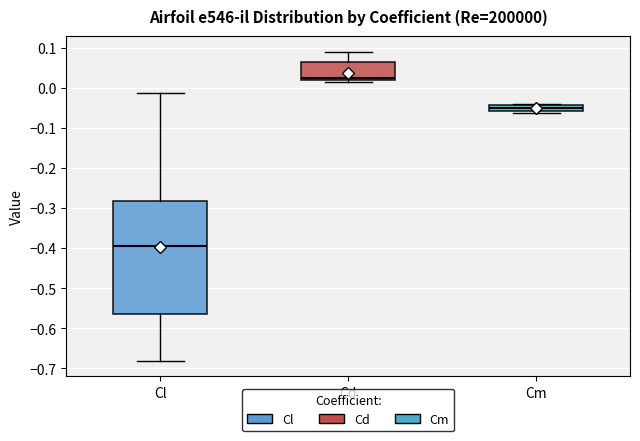

Which box is the tallest, from its lower edge to its upper edge?

Cl